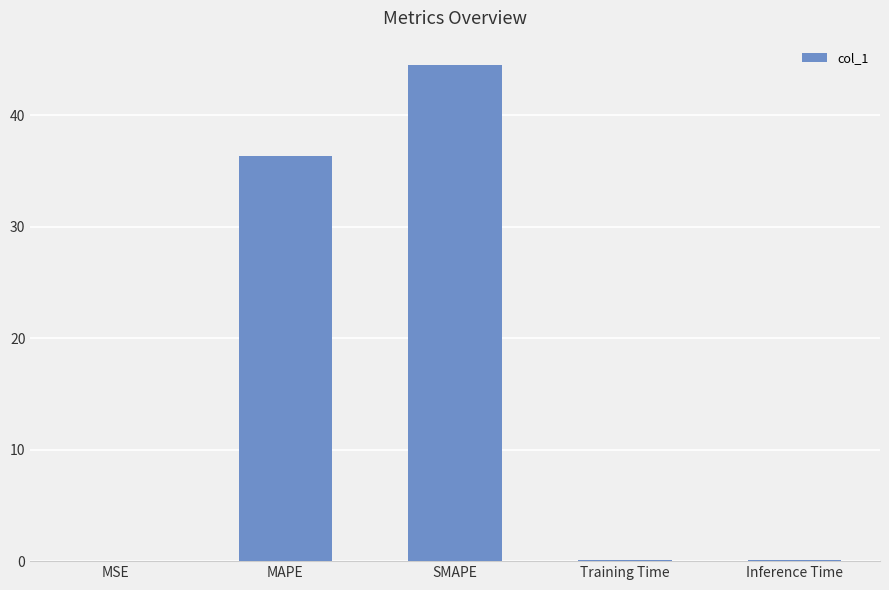

Does the chart contain stacked bars?

No